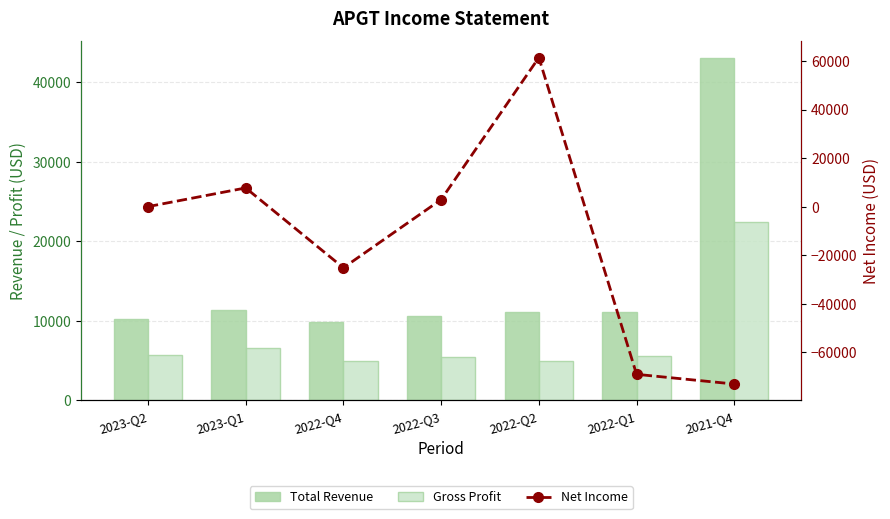

What is the value of the Gross Profit bar at the 1st from the left?

5700